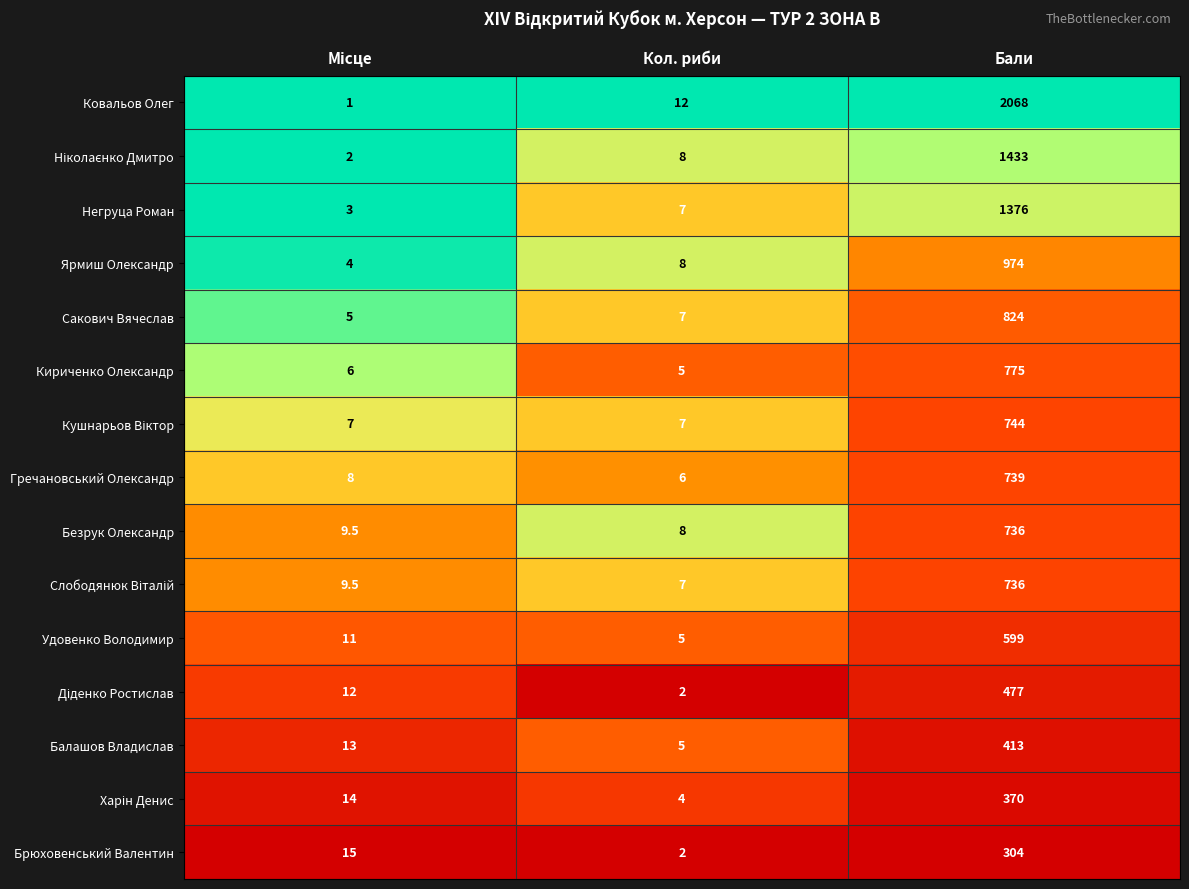

What is the highest value of the Удовенко Володимир series?

599.0